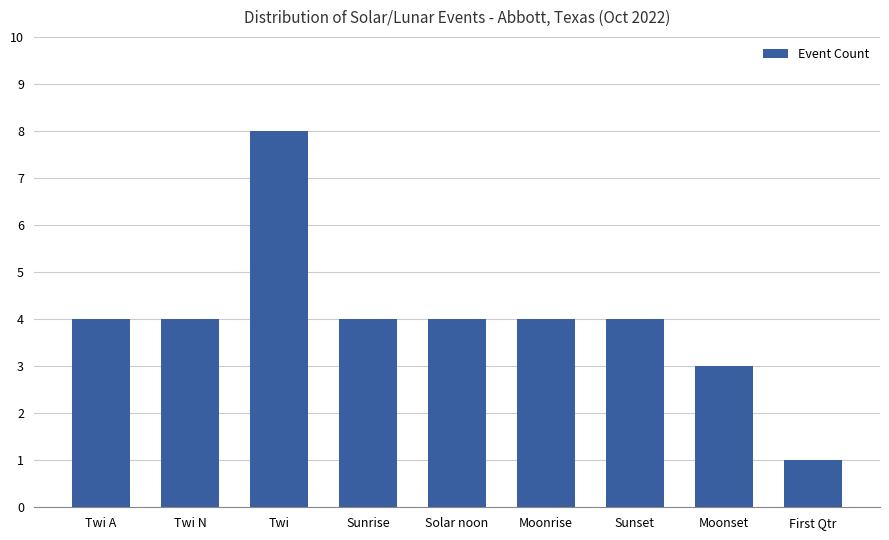

What is the sum of all values?

36